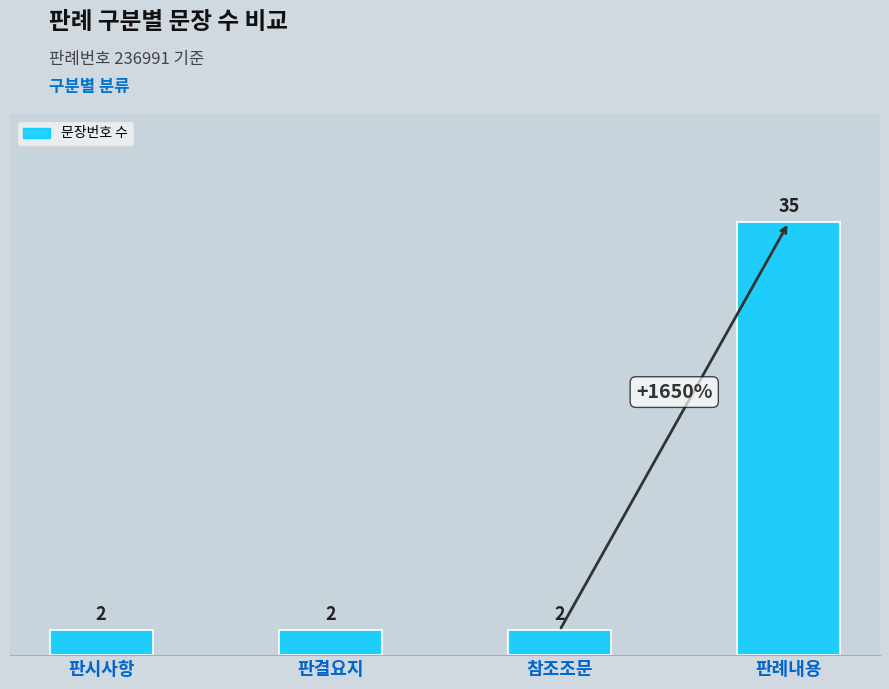

What is the difference between the maximum and second lowest values?

33